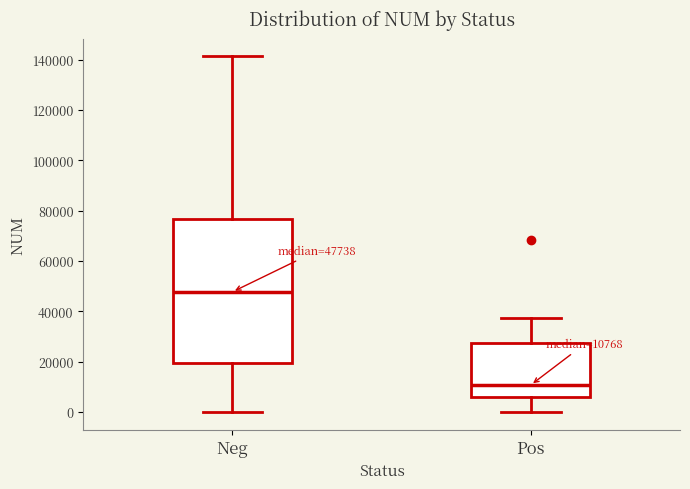

Which box is the tallest, from its lower edge to its upper edge?

Neg